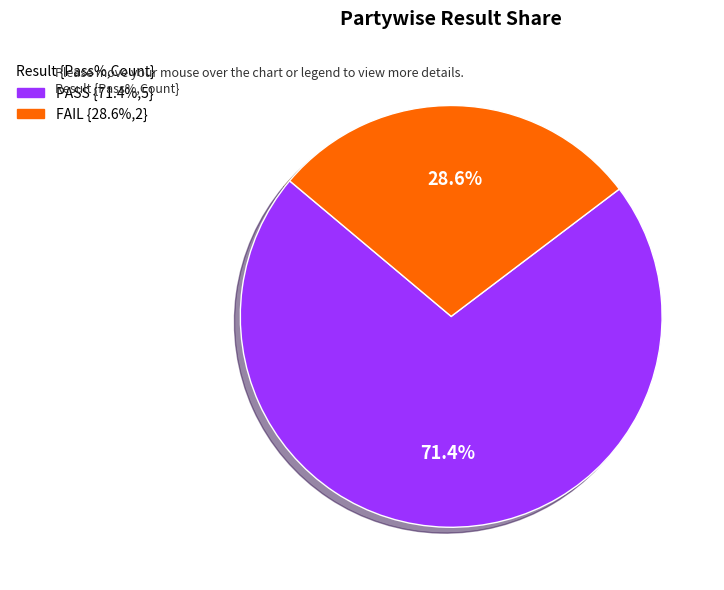

Is there a majority slice in this chart?

Yes